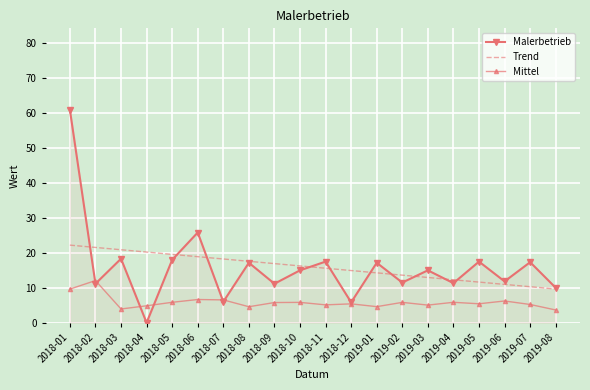

At 2018-06, list the series in order from smallest to largest.

Mittel, Trend, Malerbetrieb